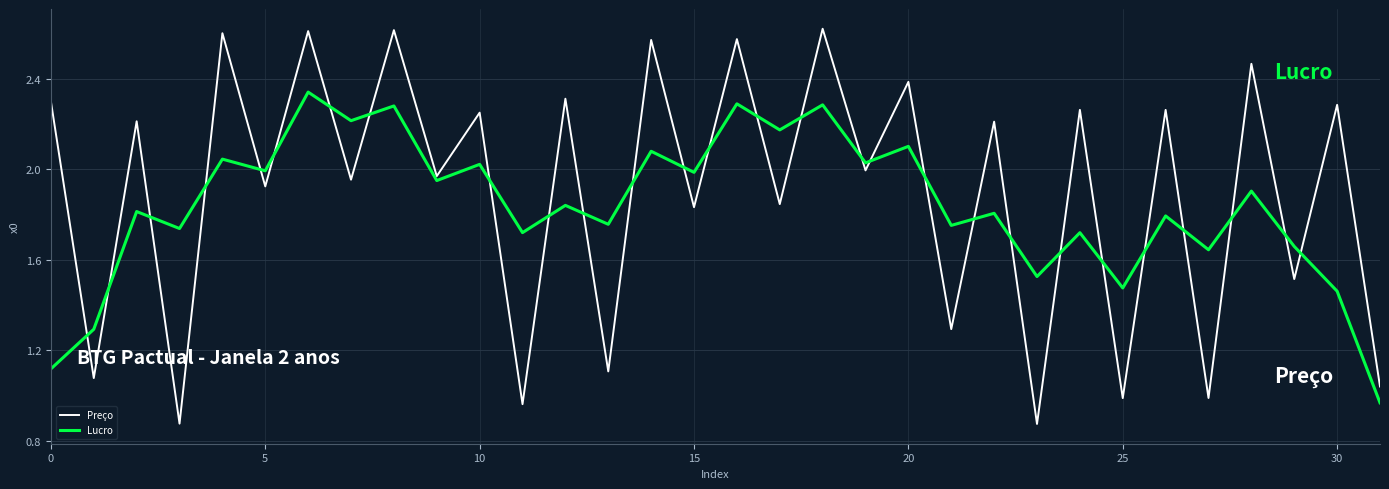

What is the difference between the maximum and minimum values in the Lucro series?

1.4